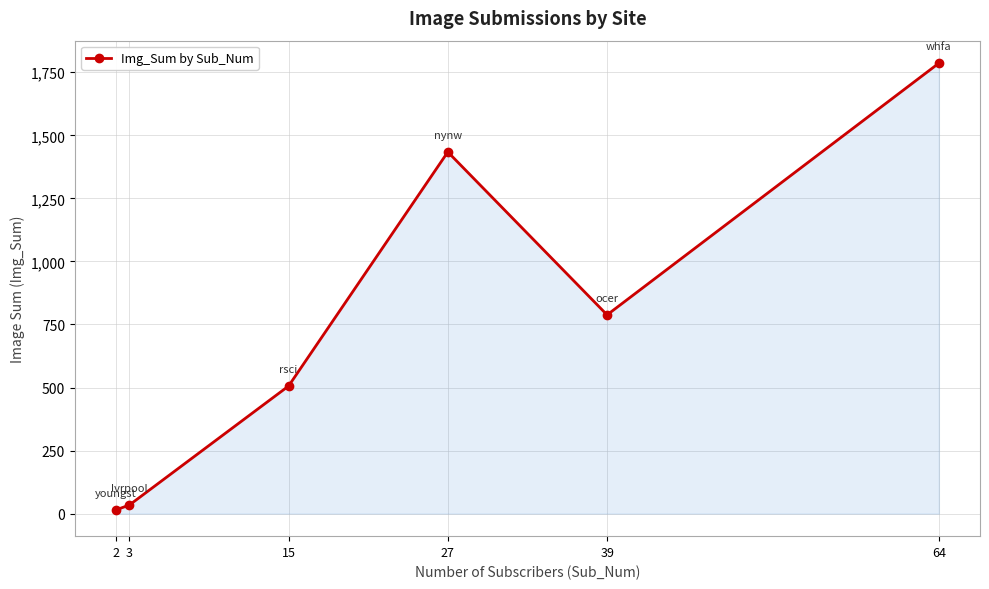

How many interior local peaks (higher than both neighbors) does the data have?

1